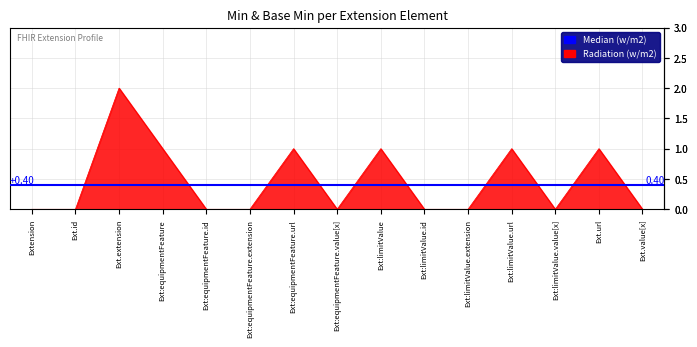

The chart shows a value of 0 at Extension.extension:equipmentFeature.extension. True or false?

True